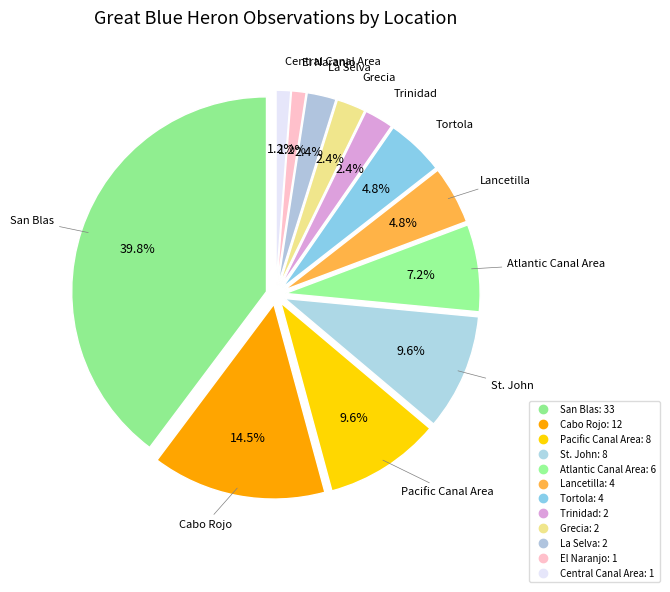

How many segments does this pie chart have?

12